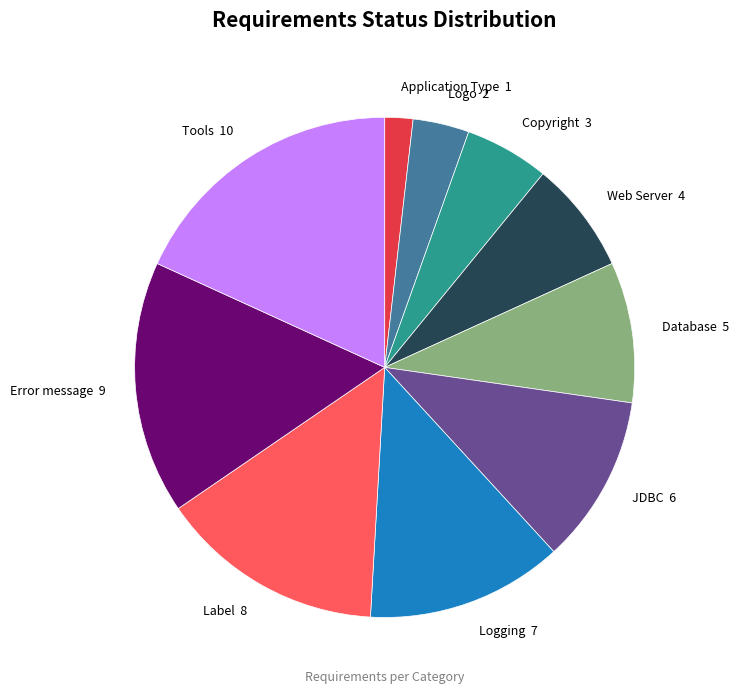

How many segments does this pie chart have?

10